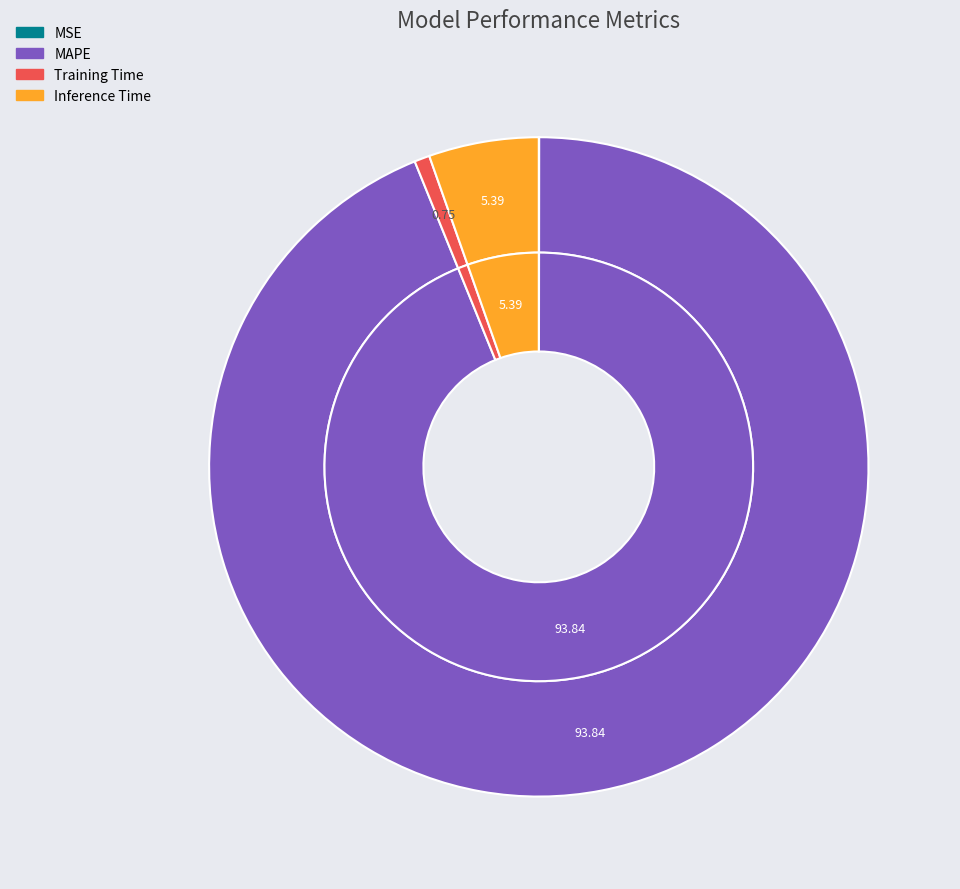

What is the majority slice?

MAPE